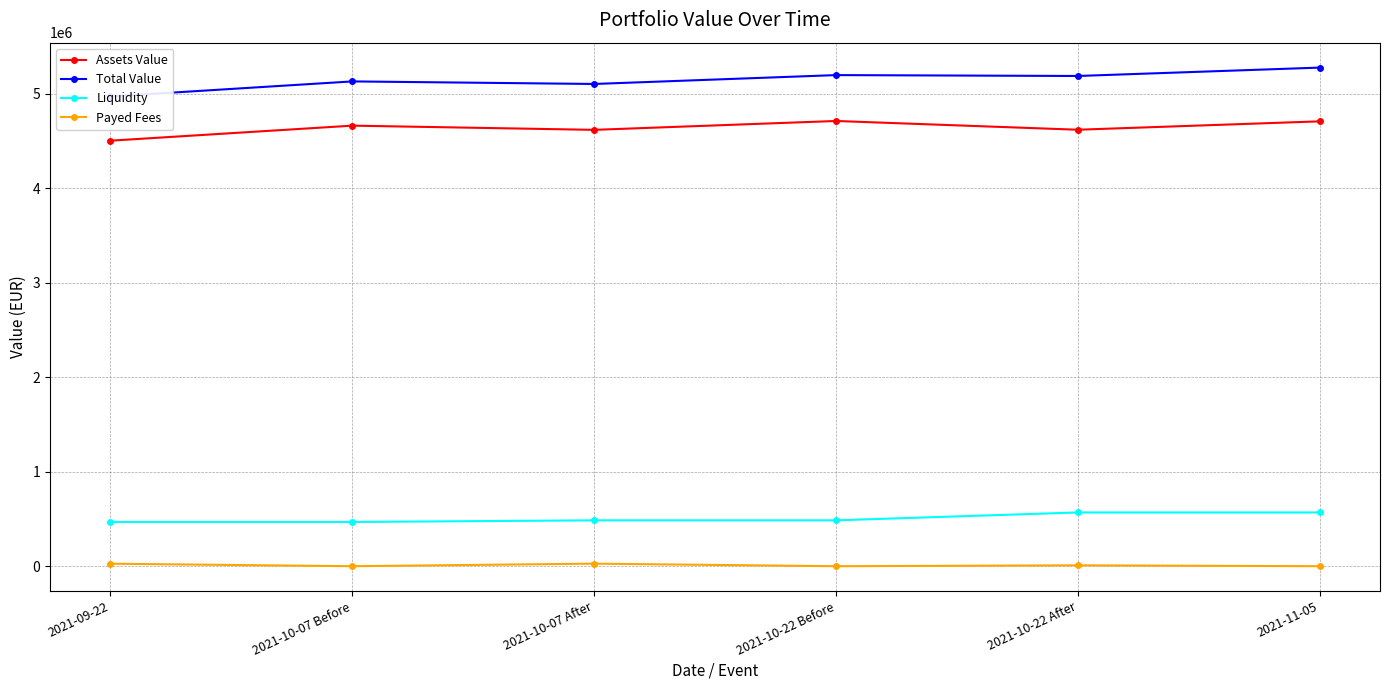

The value of Assets Value at 2021-11-05 is 4709729.7. True or false?

True